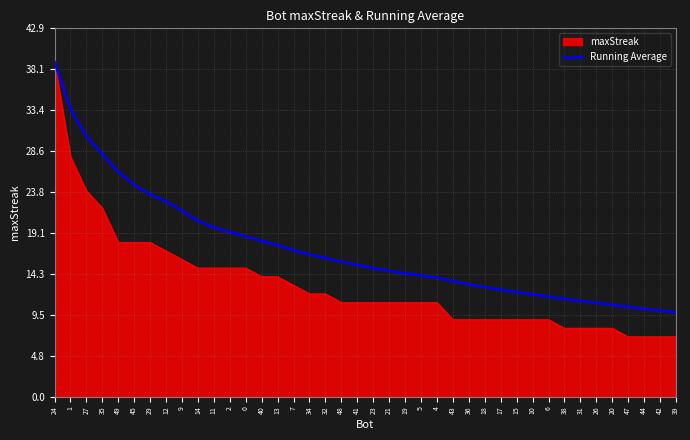

List the series in order of their overall mean, highest first.

Running Average, maxStreak